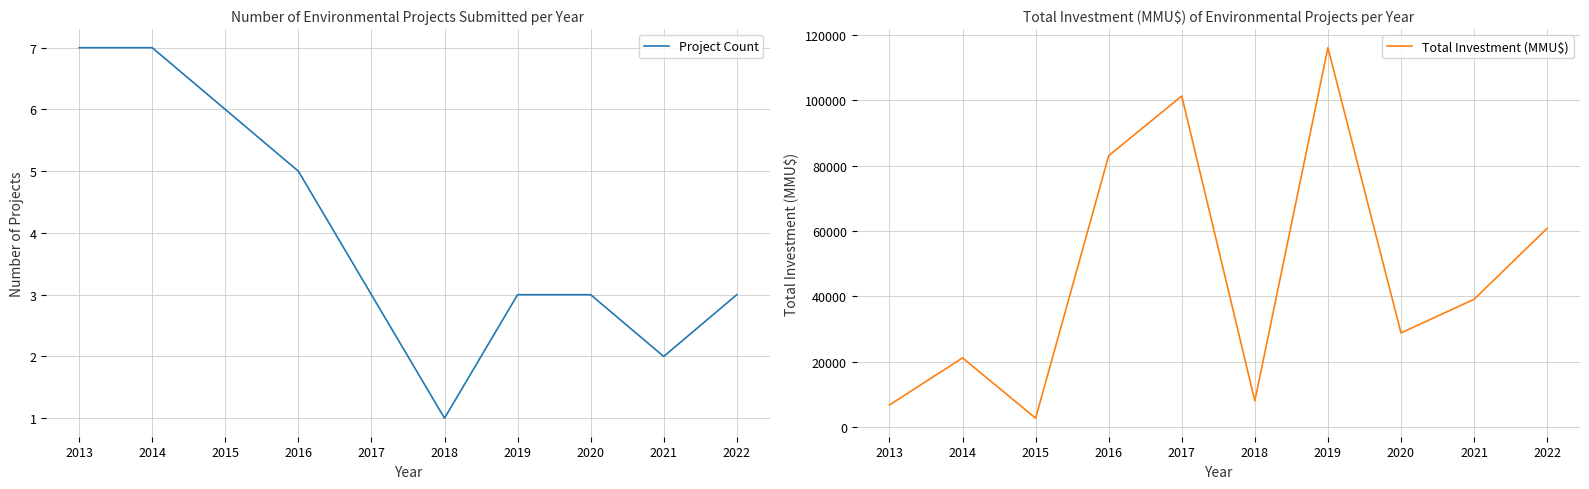

What is the difference between the highest and lowest values at 2013?

6736